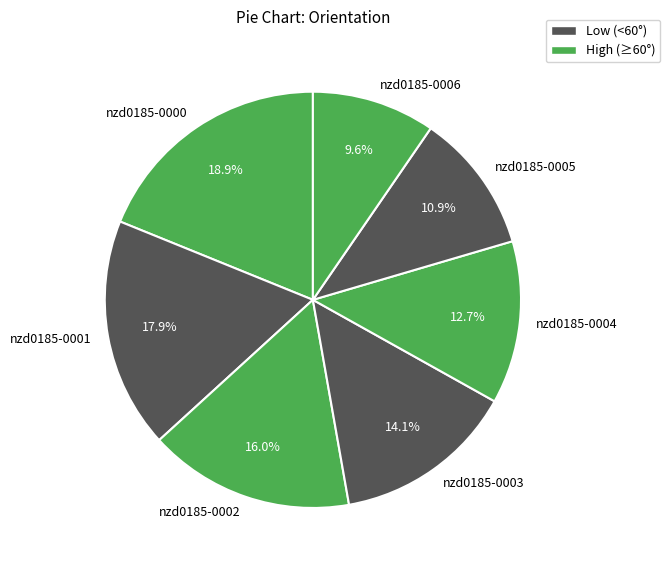

Which has a higher value, nzd0185-0002 or nzd0185-0005?

nzd0185-0002